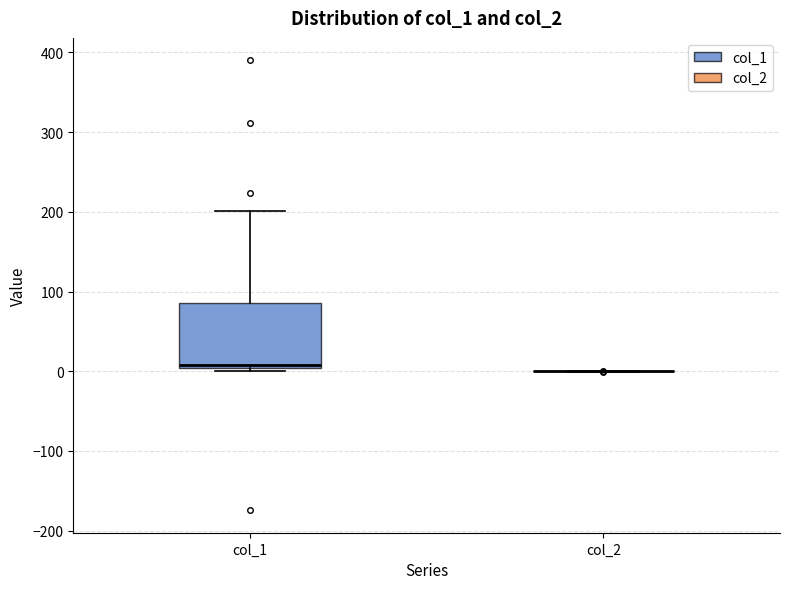

Reading left to right, read every box against the y-axis: the position of its median line, the range the box covers, and the ends of its whiskers. The values are not printed on the chart, so give them approximately, as read against the axis.

col_1: median 10, box 0 to 90, whiskers 0 (just below the box's lower edge) to 200
col_2: box collapsed to a line at 0, whiskers 0 to 0